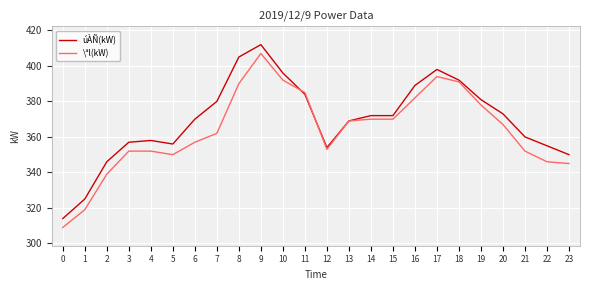

Which series changed the most between 11 and 18?

úÀÑ(kW)